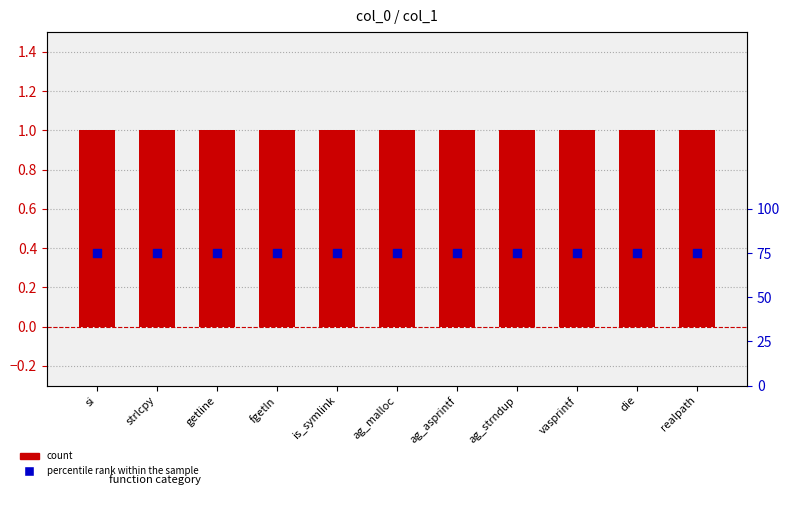

Which series contains the lowest Y value?

col_1